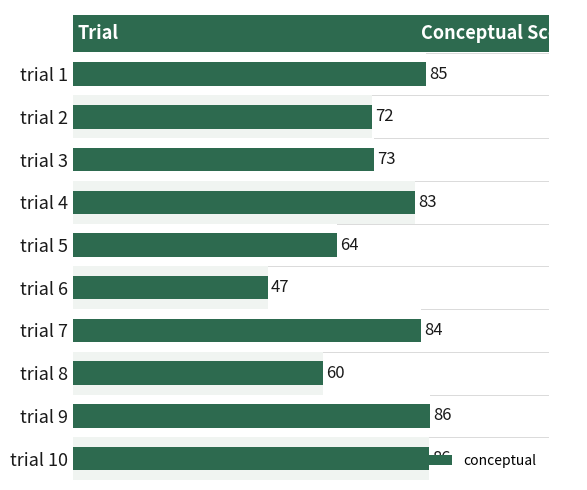

Are the bars horizontal?

Yes